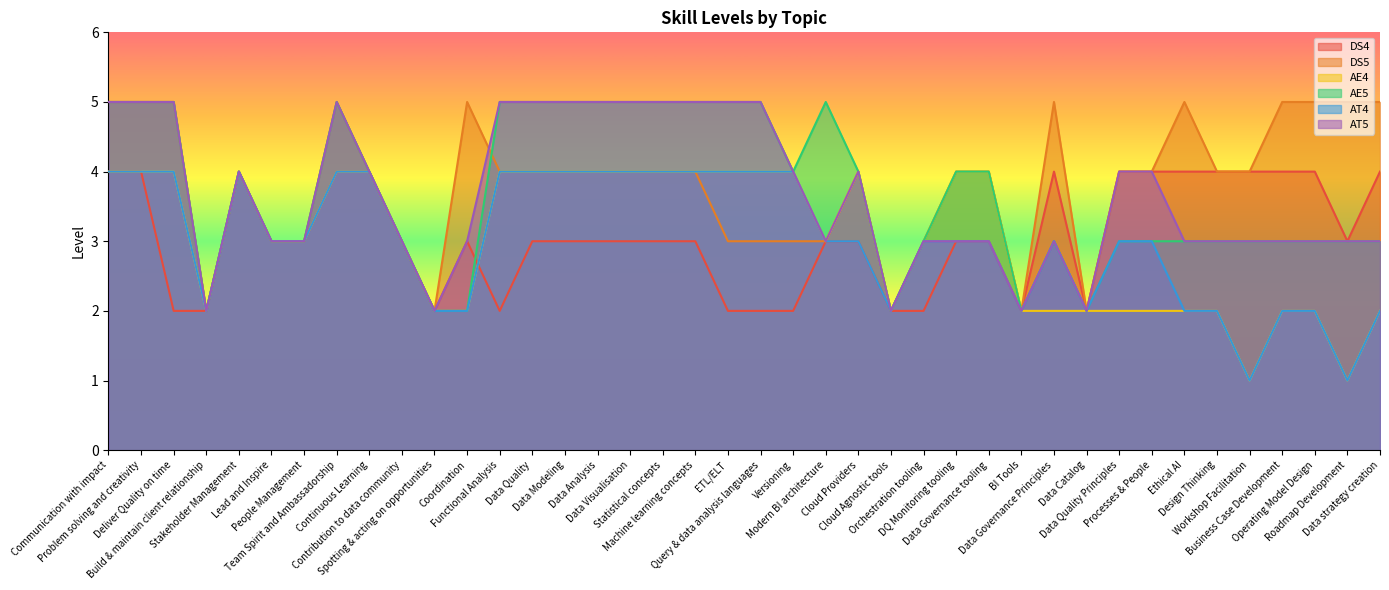

How many lines are shown in the chart?

6